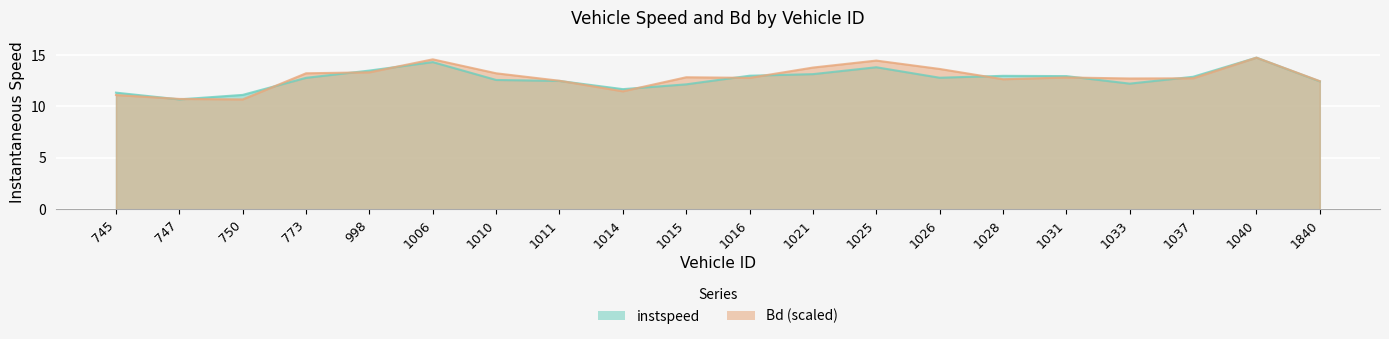

List the series in order of their overall mean, lowest first.

instspeed, Bd